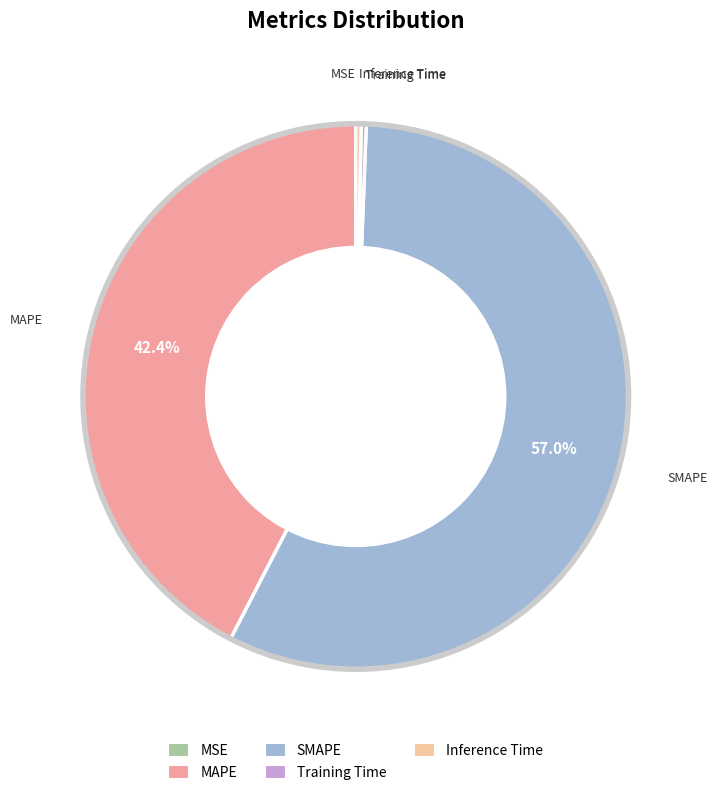

To the nearest percent, what portion does SMAPE represent?

57%